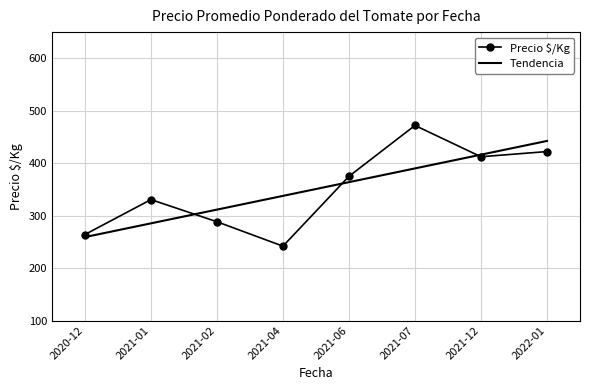

What is the highest value of the Precio $/Kg series?

472.0